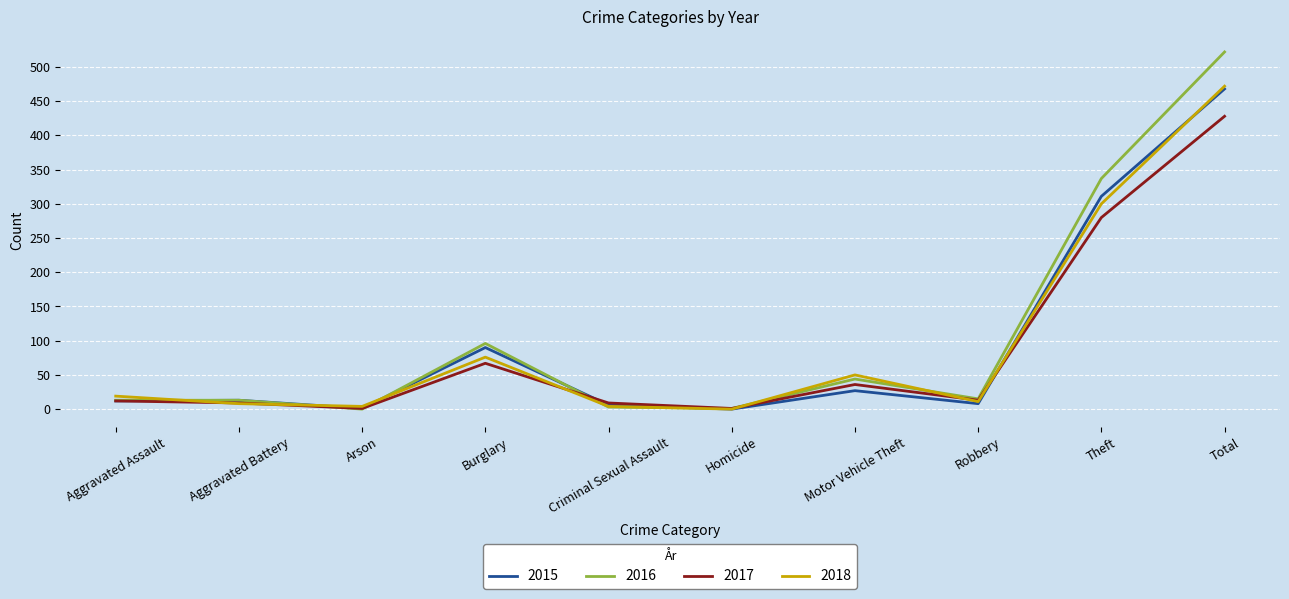

Read the 2016 value at Motor Vehicle Theft.

44